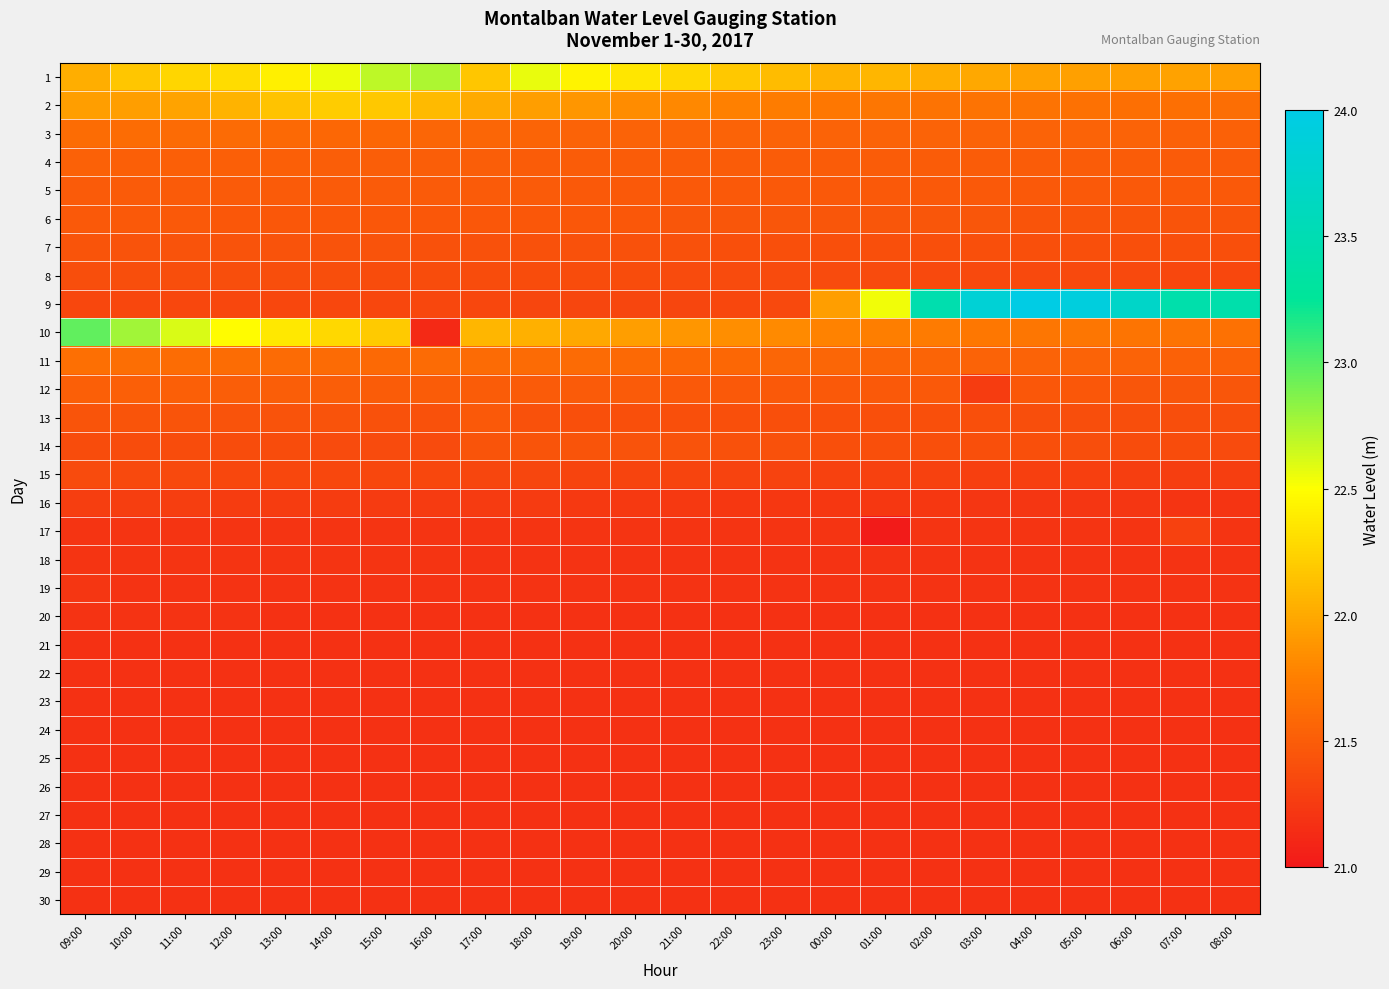

Which series has the widest spread of values?

9